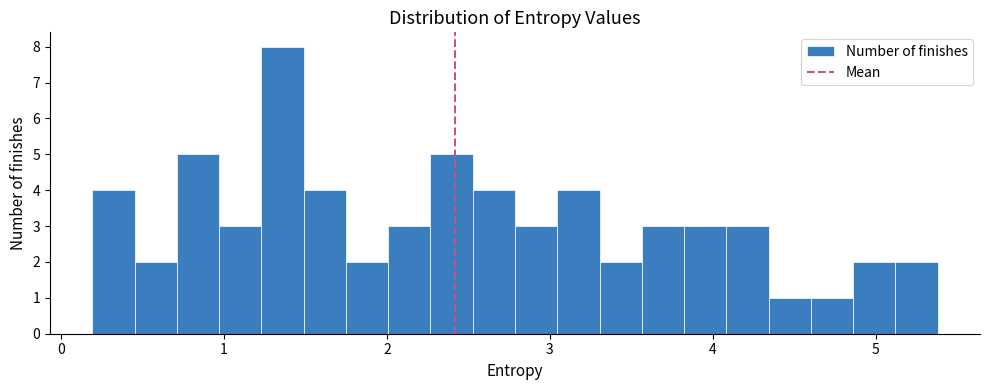

Read against the x-axis, roughly where is the centre of the tallest bar?

1.4